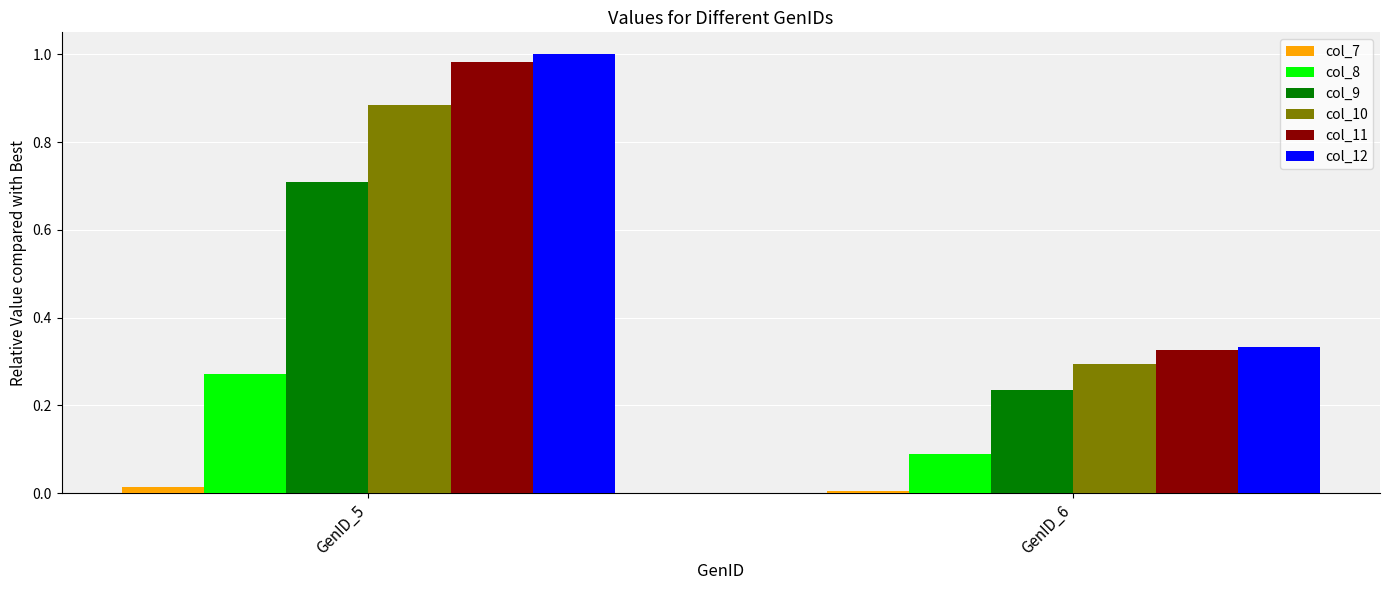

At which label is col_9 closest to 0?

GenID_6